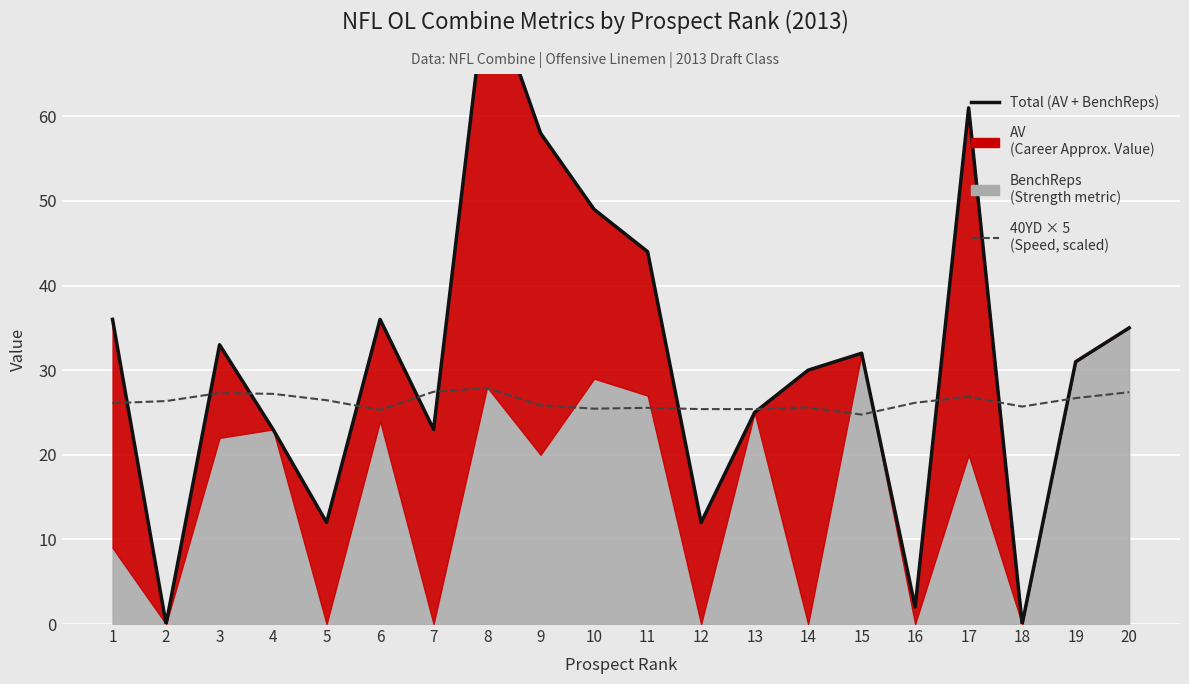

At which label does Total (AV + BenchReps) first exceed 32?

1